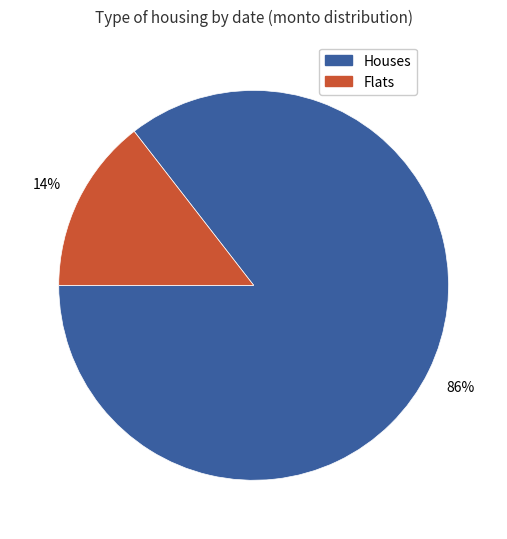

The Flats slice represents 1% of the pie. True or false?

False